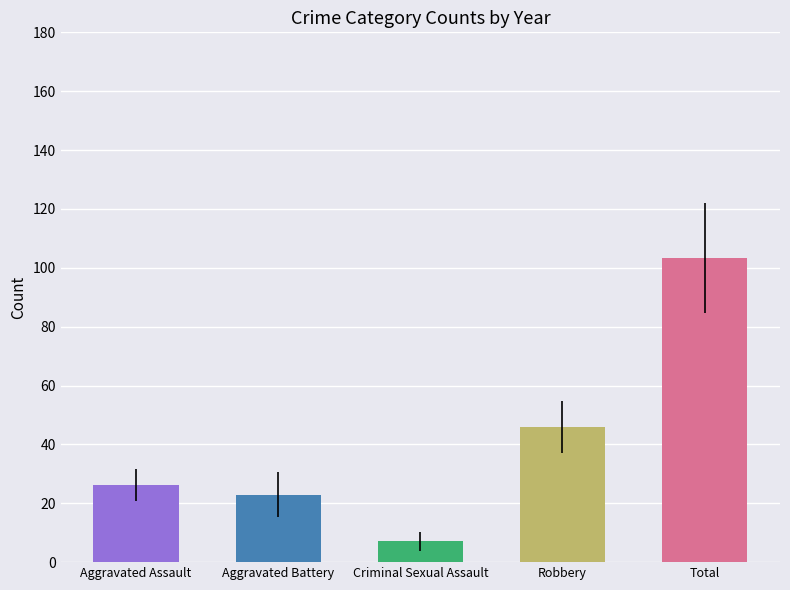

Reading left to right, transcribe all the data shown in this chart.

Aggravated Assault: 2015=25	2016=25	2017=28	2018=34	2019=14	2020=29	2021=25	2022=32	2023=23
Aggravated Battery: 2015=26	2016=10	2017=23	2018=38	2019=24	2020=30	2021=18	2022=18	2023=19
Criminal Sexual Assault: 2015=7	2016=8	2017=12	2018=11	2019=10	2020=6	2021=5	2022=2	2023=3
Robbery: 2015=53	2016=48	2017=55	2018=59	2019=45	2020=32	2021=32	2022=42	2023=47
Total: 2015=113	2016=93	2017=119	2018=146	2019=94	2020=98	2021=80	2022=94	2023=92